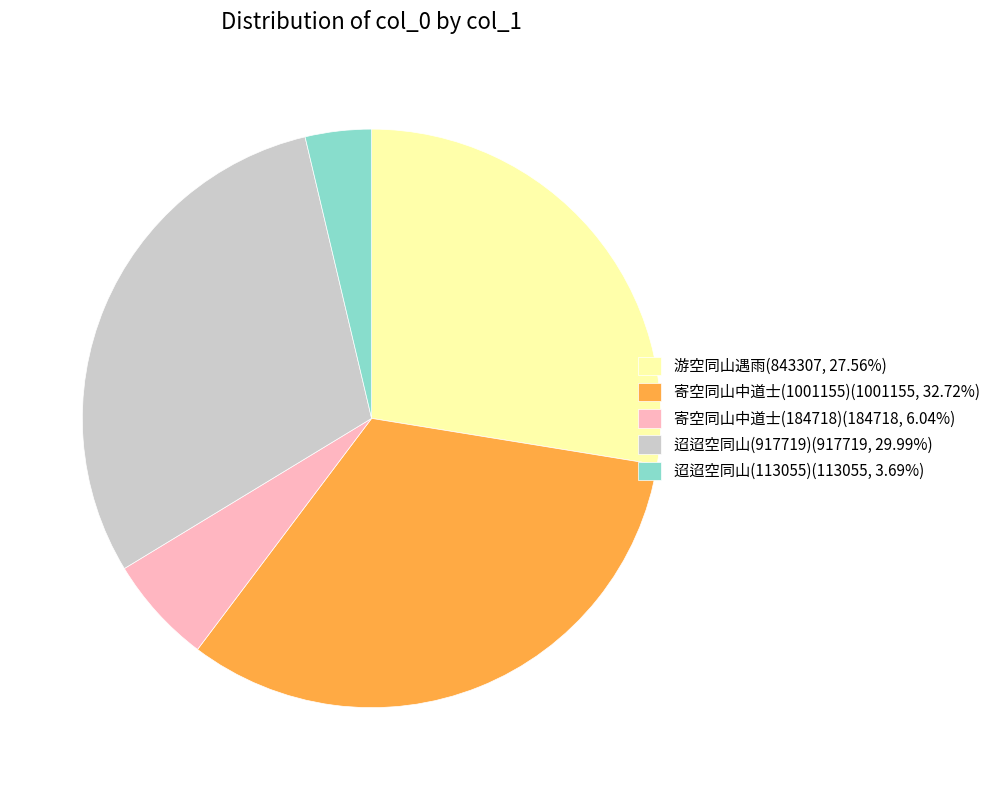

Between 寄空同山中道士(184718) and 寄空同山中道士(1001155), which is larger?

寄空同山中道士(1001155)